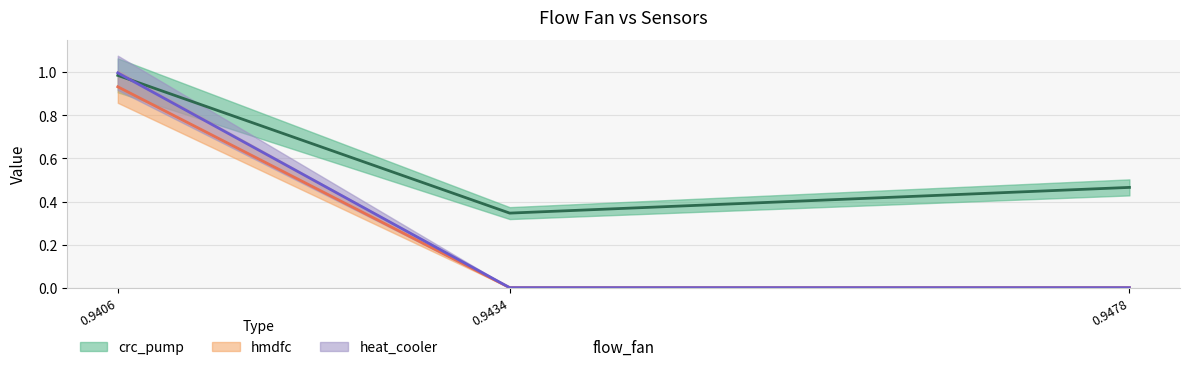

The crc_pump series shows 0.4 at 0.9406. True or false?

False